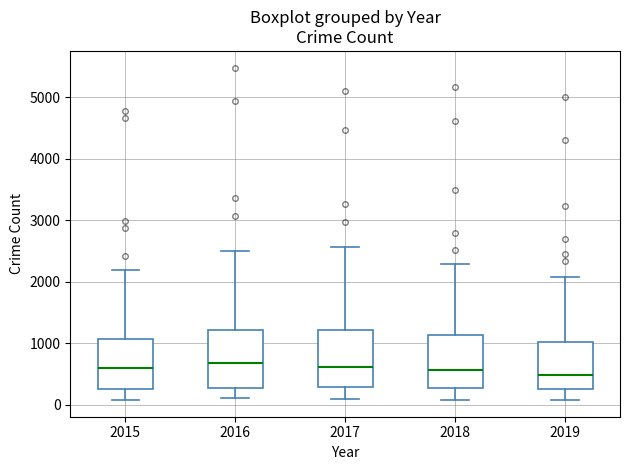

Reading left to right, transcribe this box plot: for each box, give where its median line is, the range the box spans, and where its two whiskers end, as read against the y-axis. The values are not printed on the chart, so give them approximately, as read against the axis.

2015: median 600, box 300 to 1100, whiskers 100 to 2200
2016: median 700, box 300 to 1200, whiskers 100 to 2500
2017: median 600, box 300 to 1200, whiskers 100 to 2600
2018: median 600, box 300 to 1100, whiskers 100 to 2300
2019: median 500, box 300 to 1000, whiskers 100 to 2100